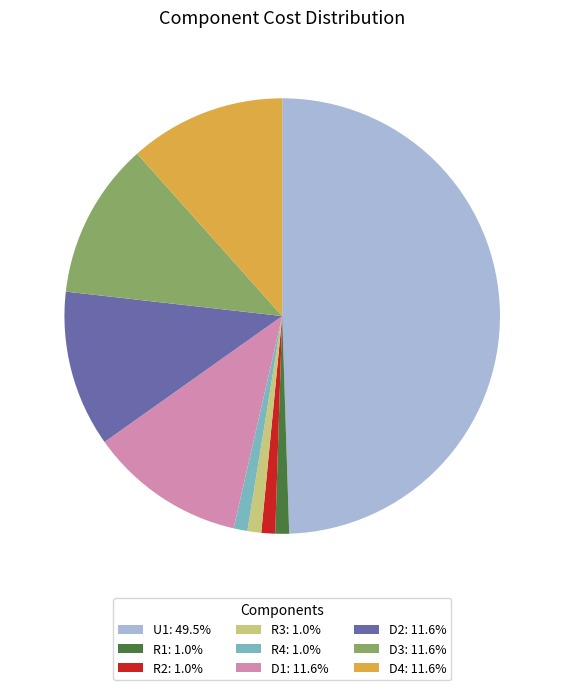

The D2 slice represents 12% of the pie. True or false?

True